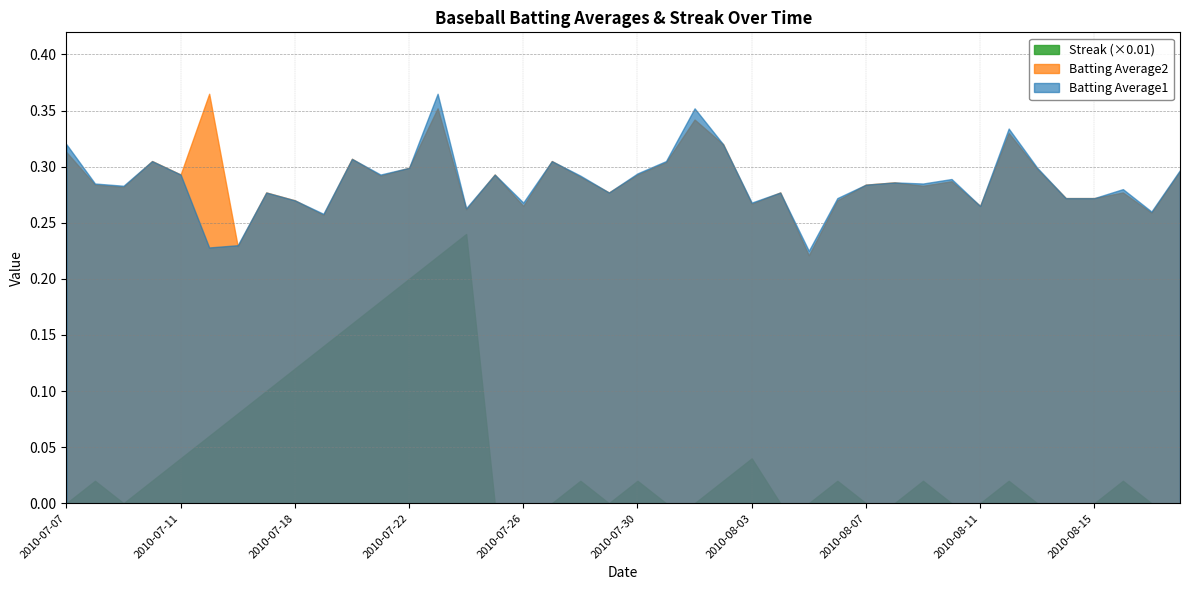

True or false: Streak (×0.01) and Batting Average1 intersect in this chart.

False